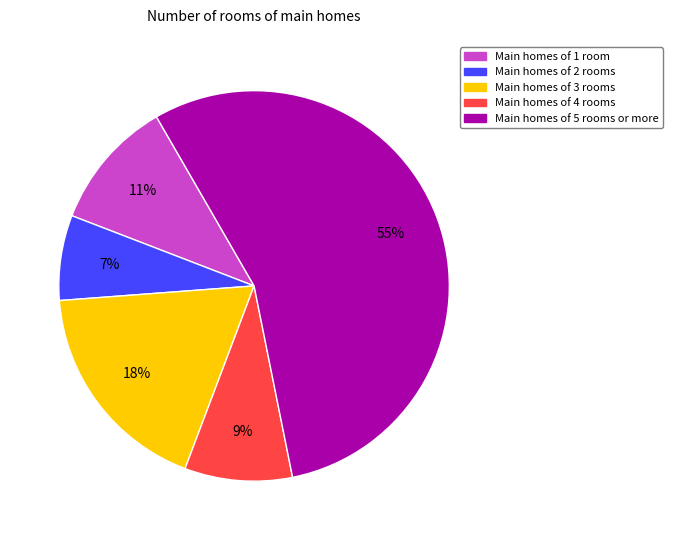

Is there any slice that represents more than half of the pie?

Yes